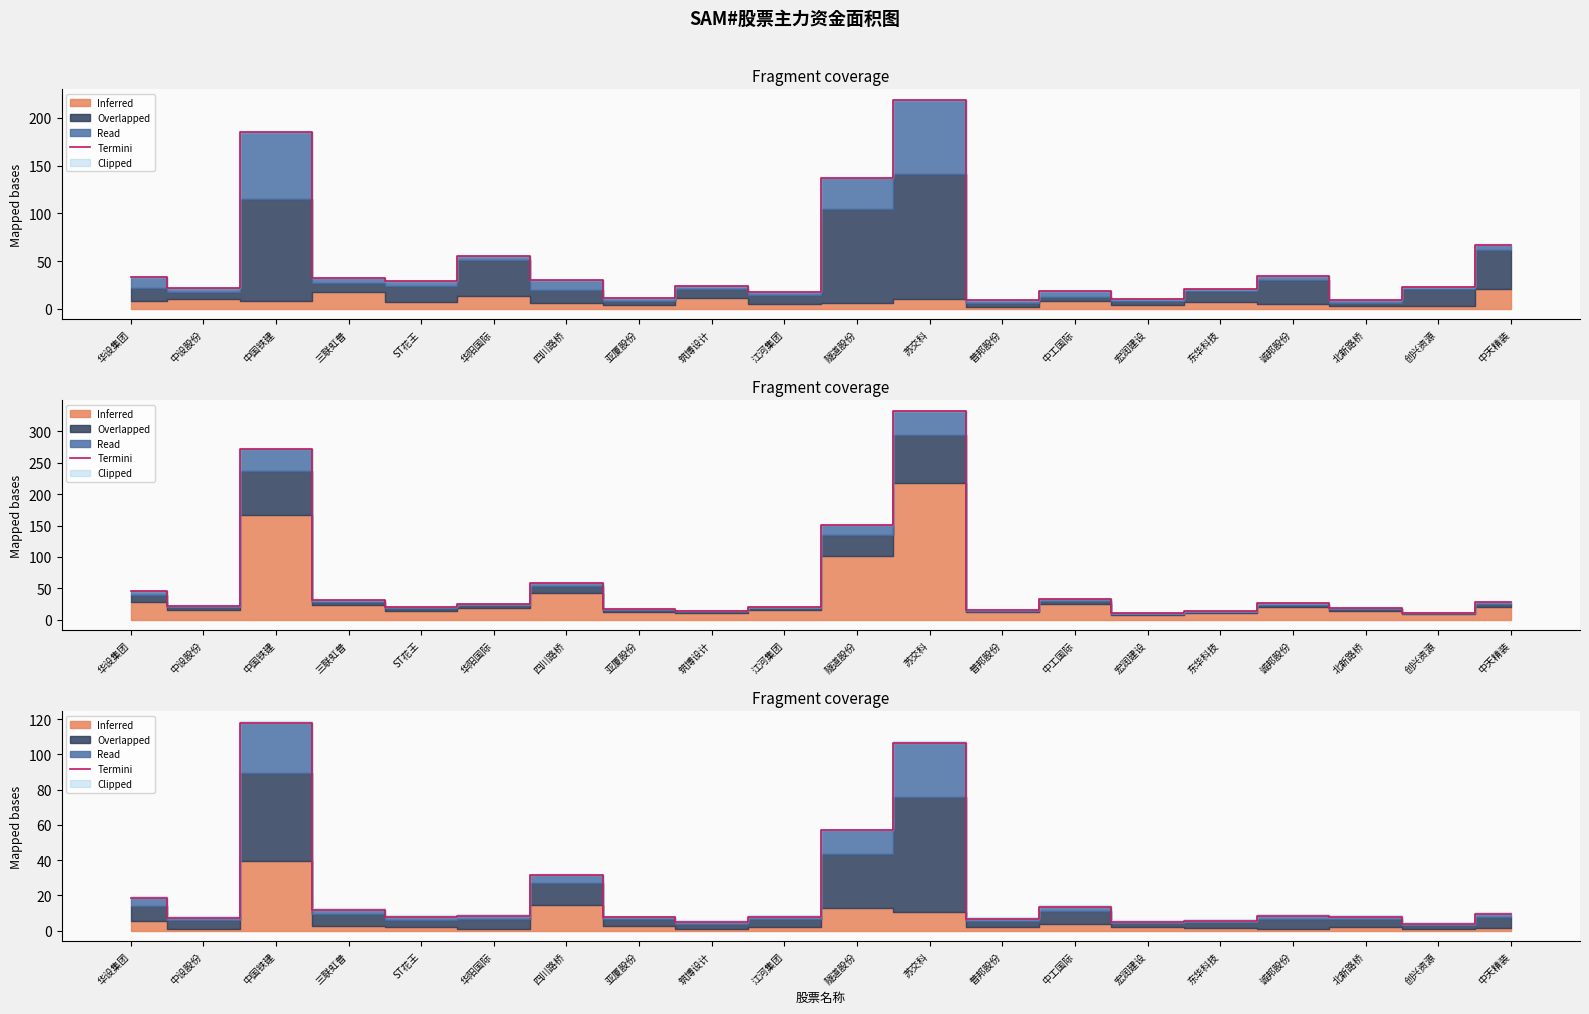

Which has a higher value, 中天精装 or 四川路桥?

四川路桥